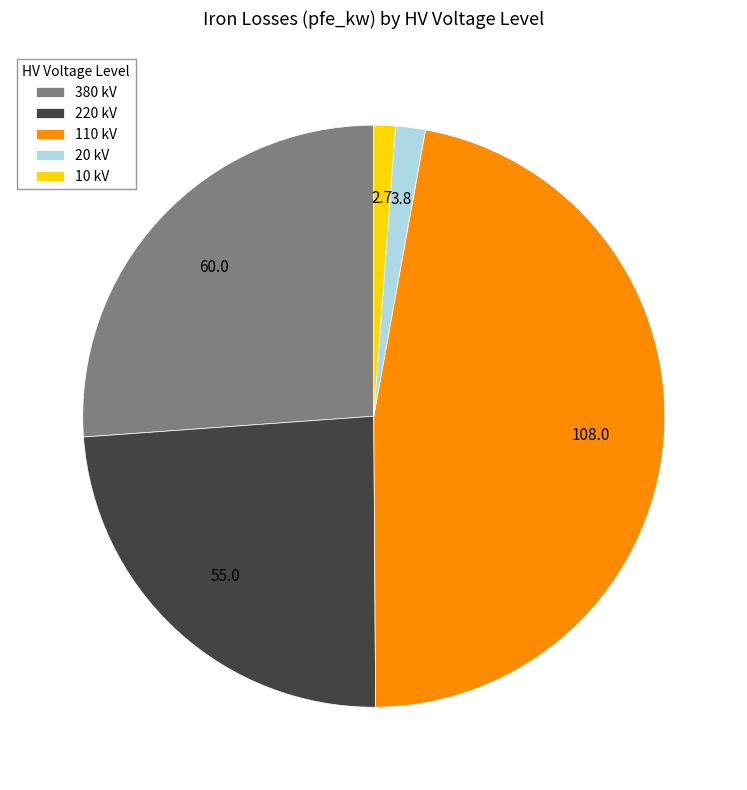

Is there a majority slice in this chart?

No